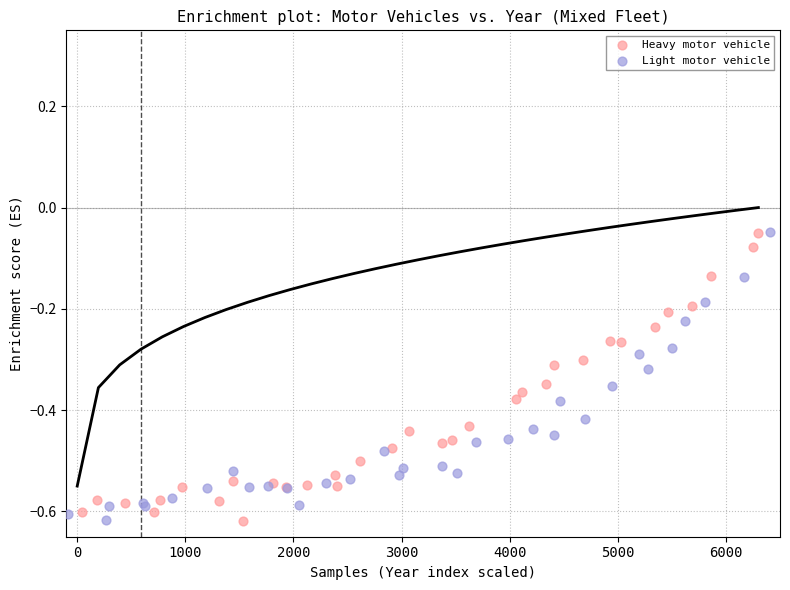

What are all the series names shown in the legend?

Heavy motor vehicle, Light motor vehicle